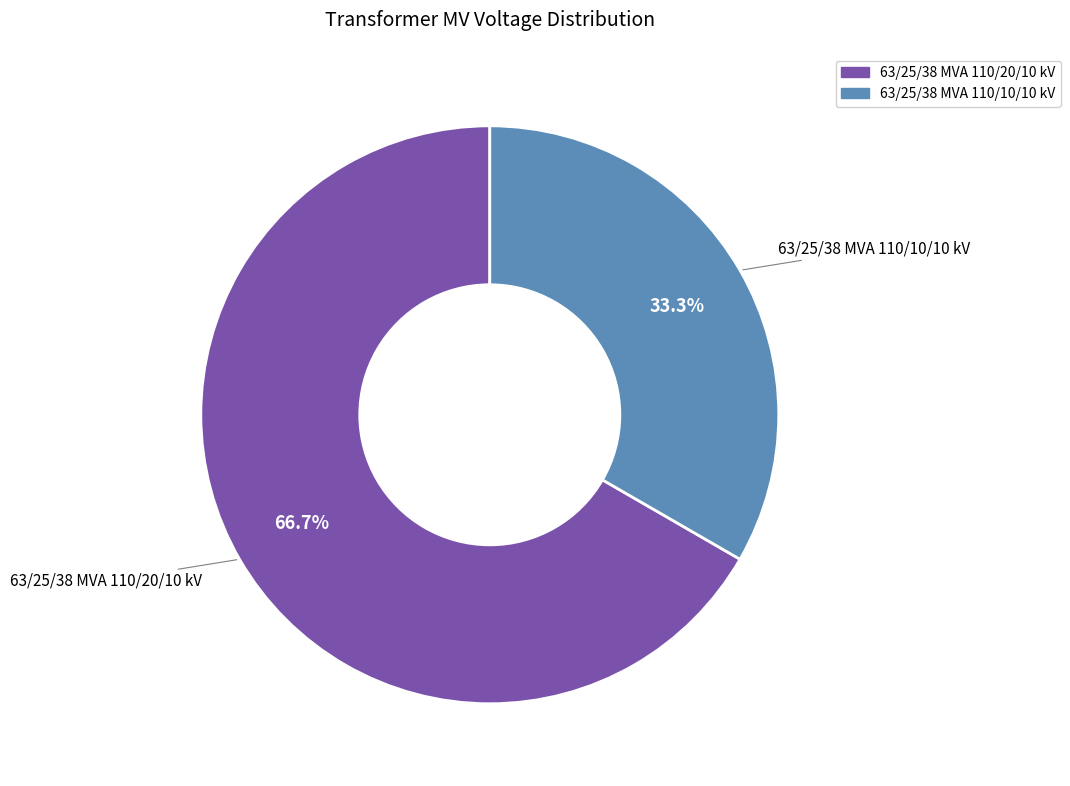

How many slices are in this pie chart?

2